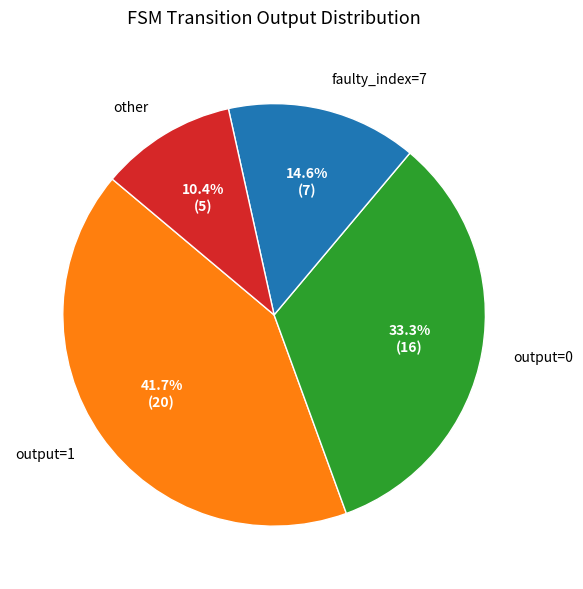

Which slice is the largest?

output=1